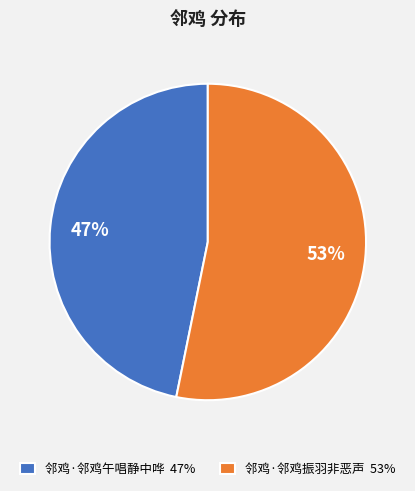

Does 邻鸡·邻鸡振羽非恶声 account for over 50% of the chart?

Yes